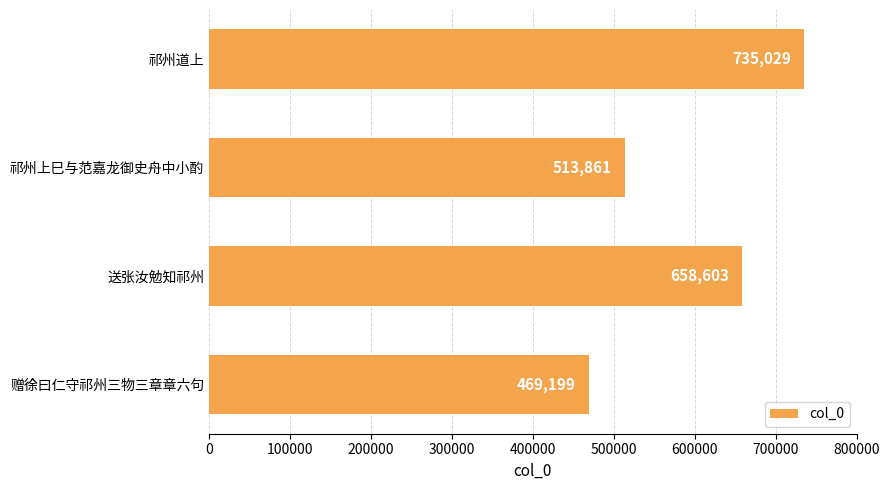

Rank the categories by value from lowest to highest.

赠徐曰仁守祁州三物三章章六句, 祁州上巳与范嘉龙御史舟中小酌, 送张汝勉知祁州, 祁州道上